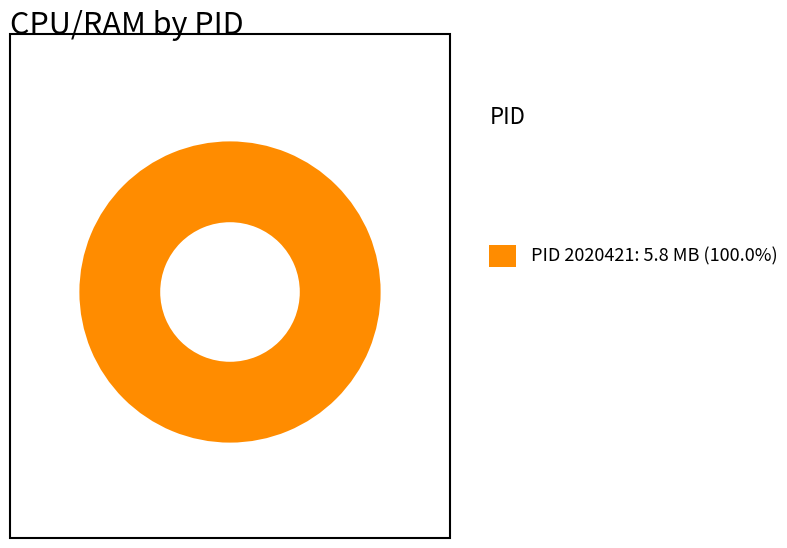

Is there a majority slice in this chart?

Yes